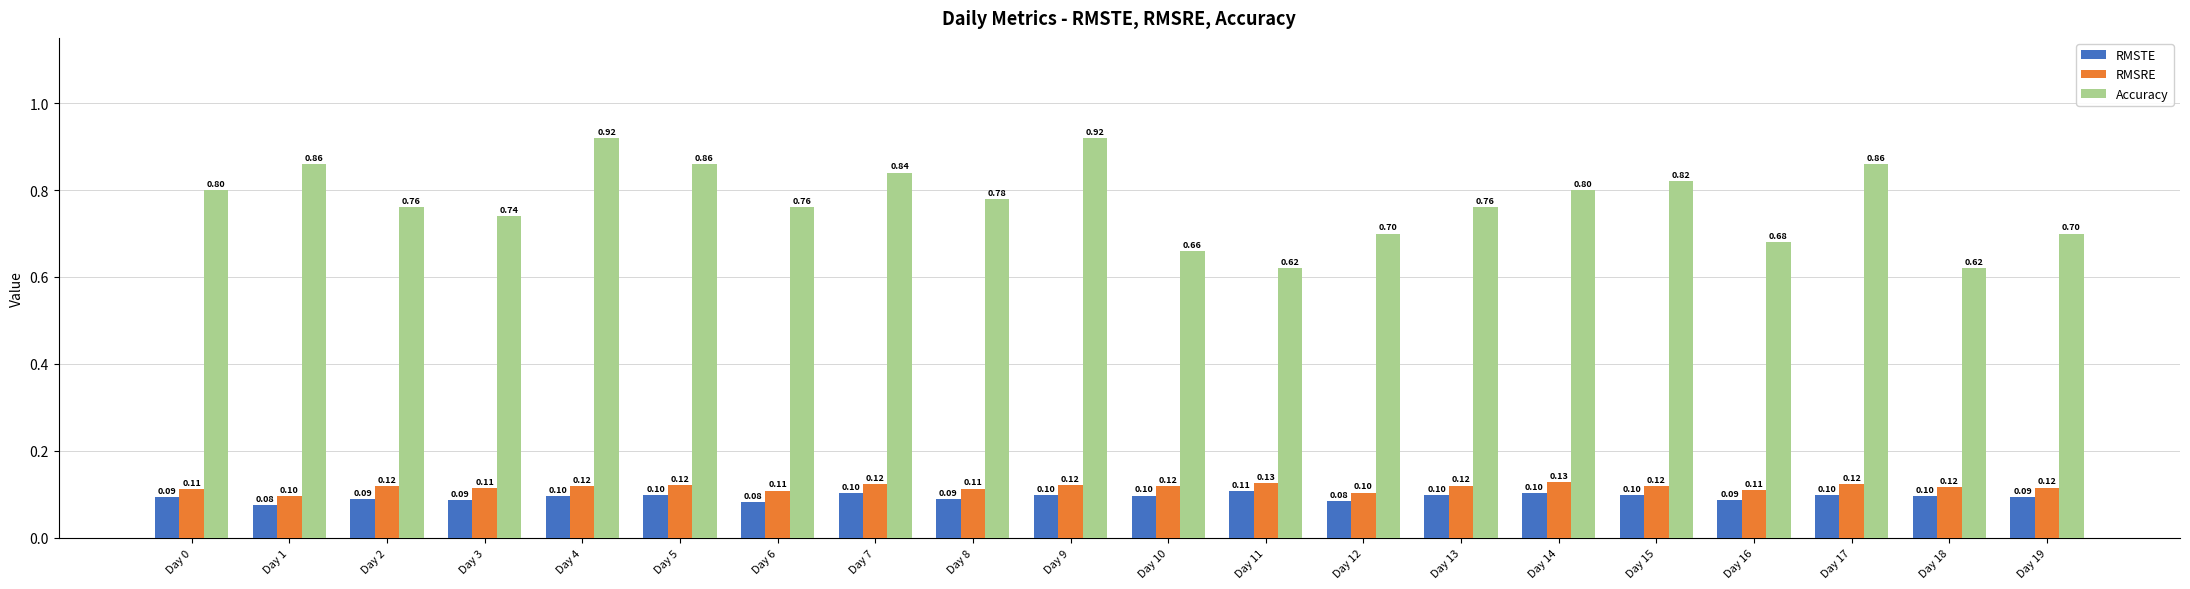

What are all the series names shown in the legend?

RMSTE, RMSRE, Accuracy